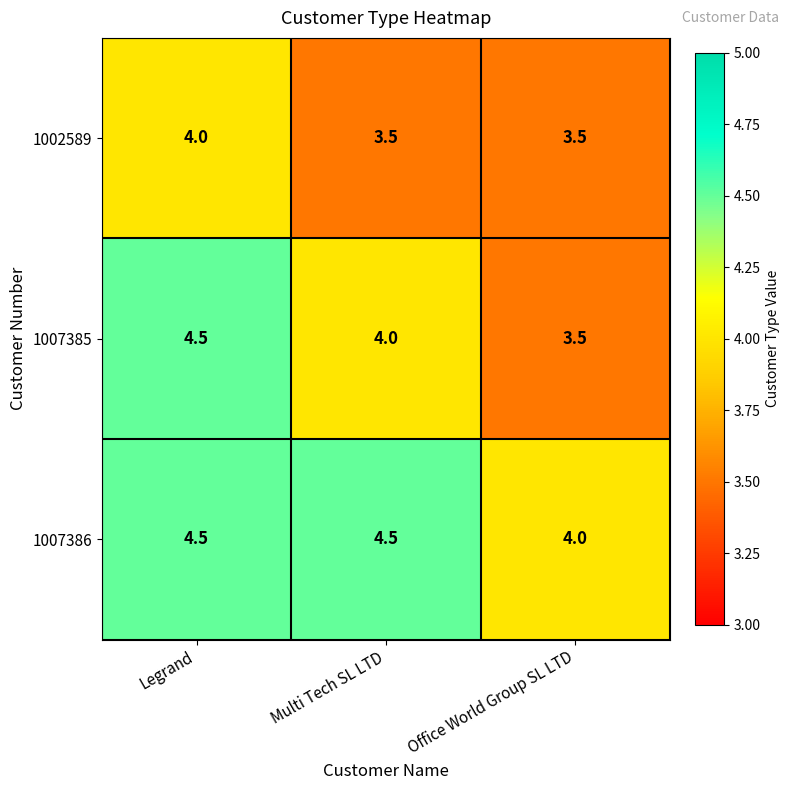

List the series in order of their overall mean, lowest first.

1002589, 1007385, 1007386